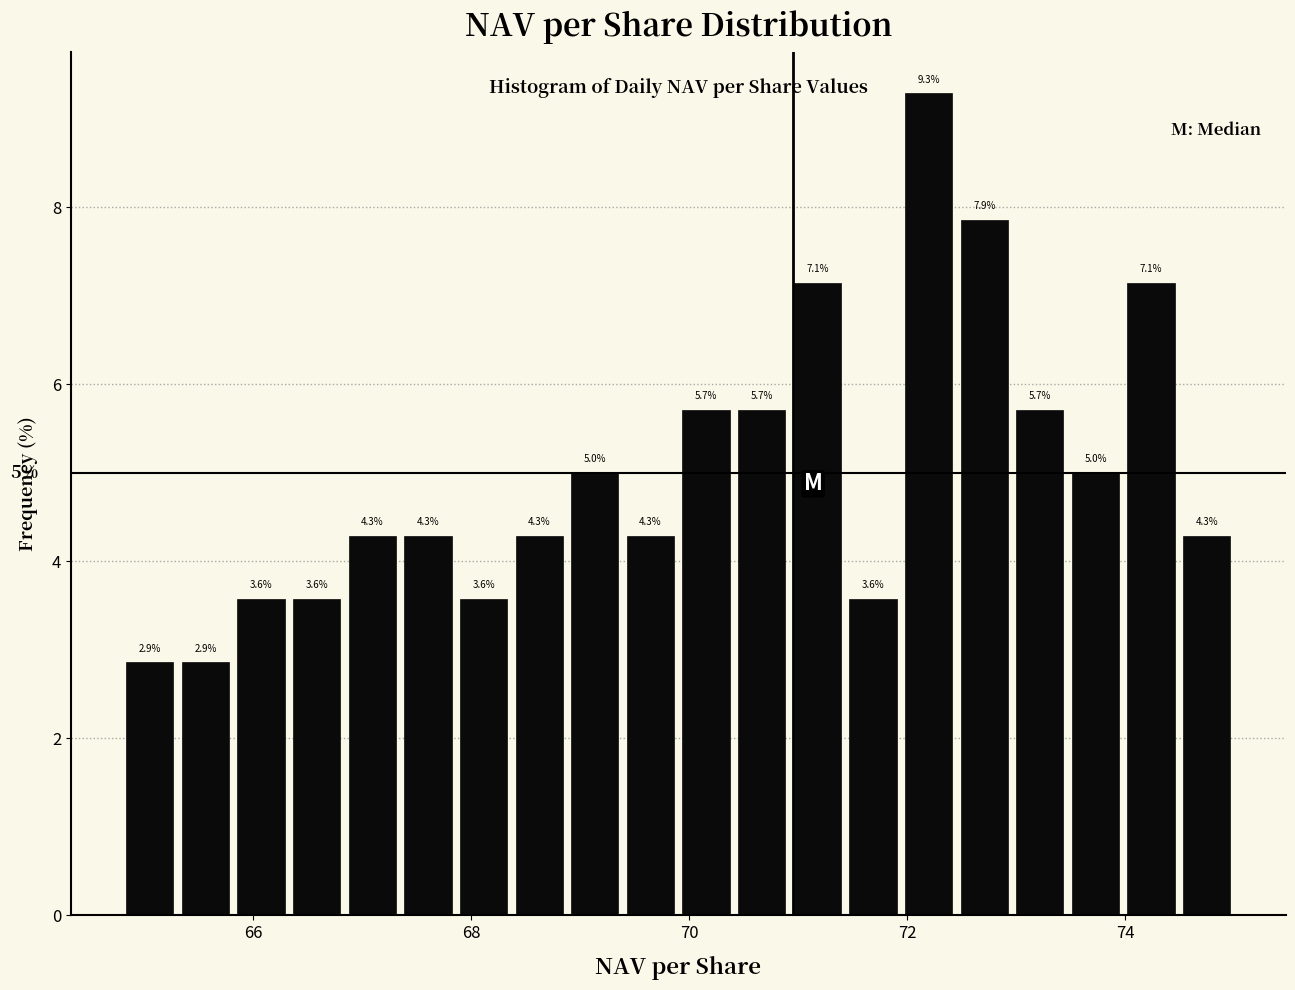

Read against the x-axis, roughly where is the centre of the tallest bar?

72.2